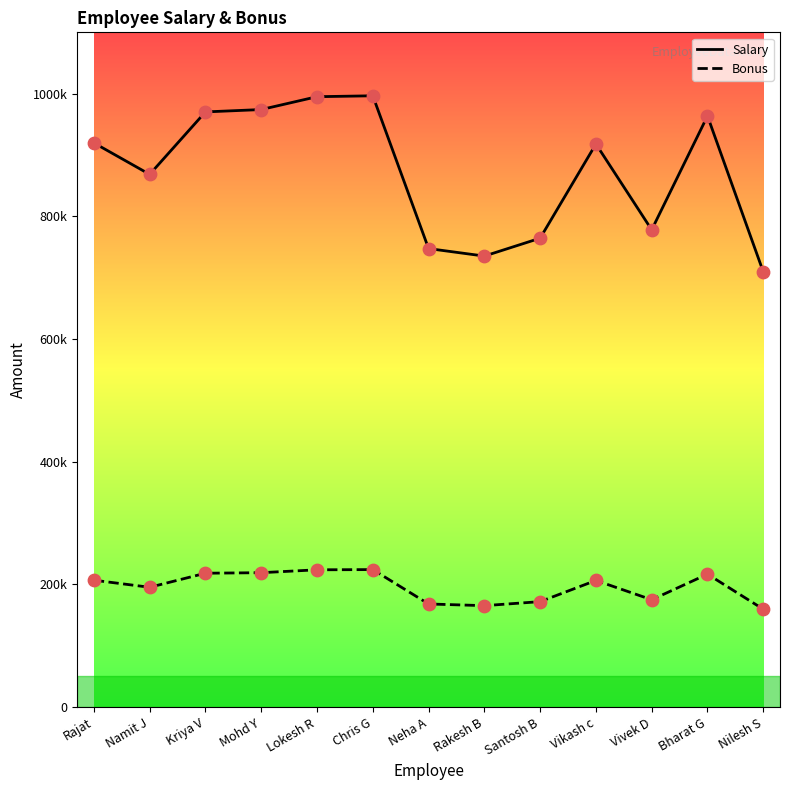

At which category is the sum across all series the highest?

Chris G